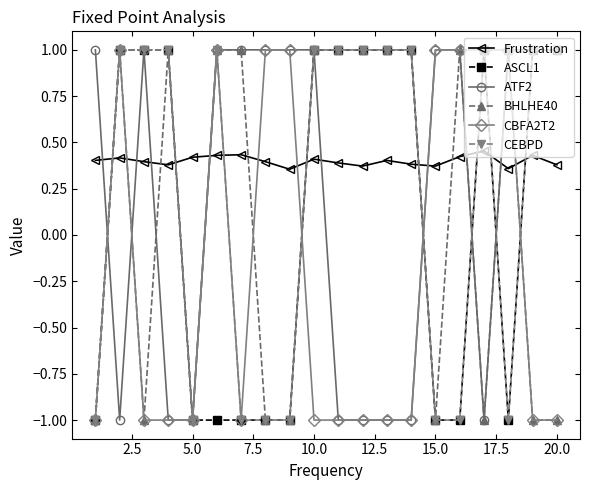

What is the minimum value for BHLHE40?

-1.0